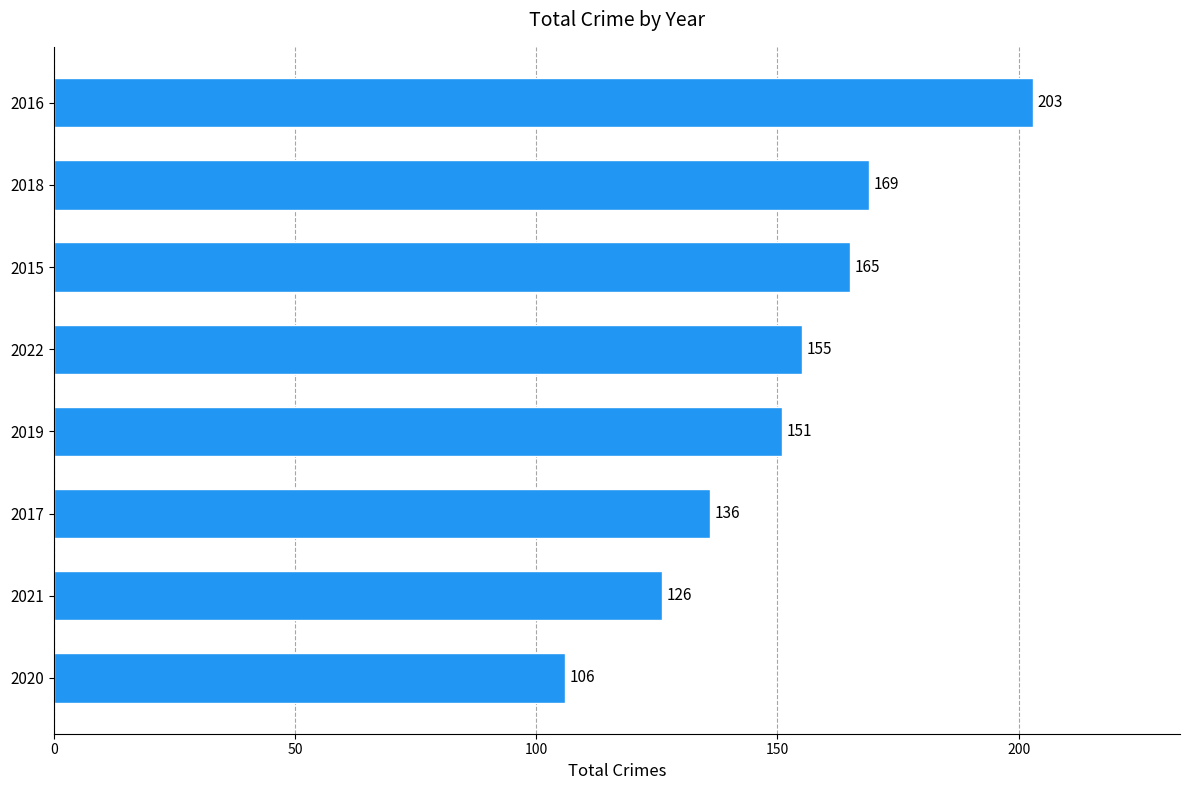

The chart shows a value of 165 at 2015. True or false?

True